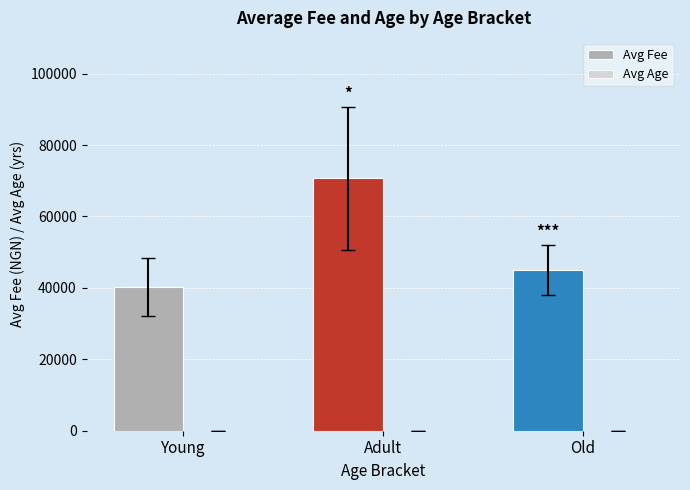

Which series has the largest total across all categories?

Avg Fee